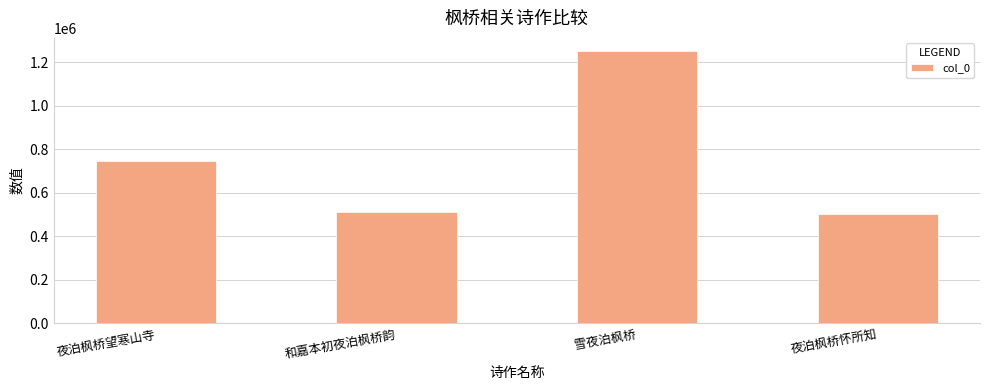

How many data points are less than 744318?

2